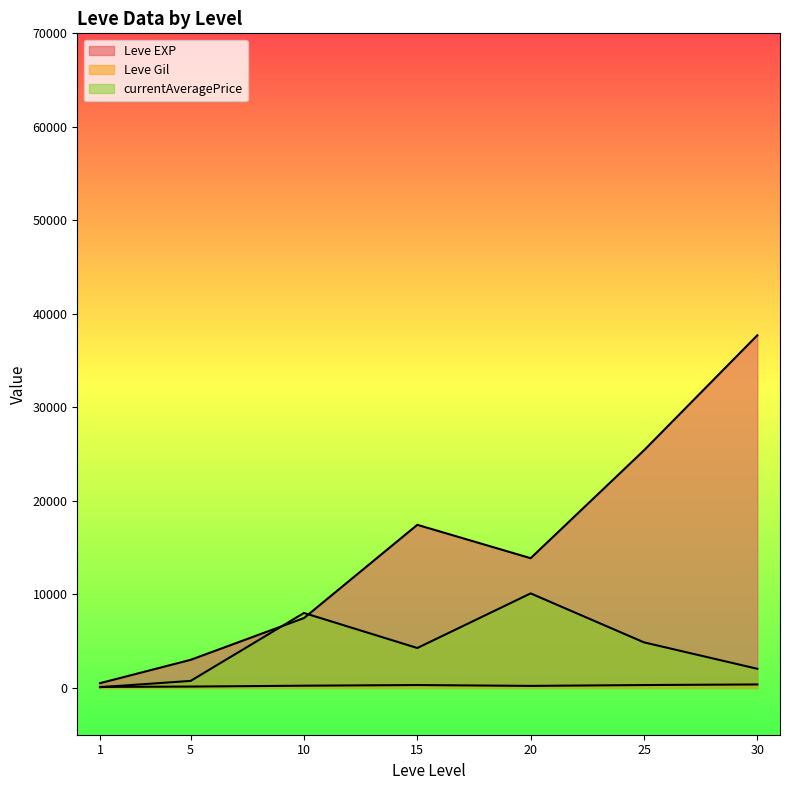

Is the value of currentAveragePrice at 1 greater than the value of Leve EXP at 1?

No